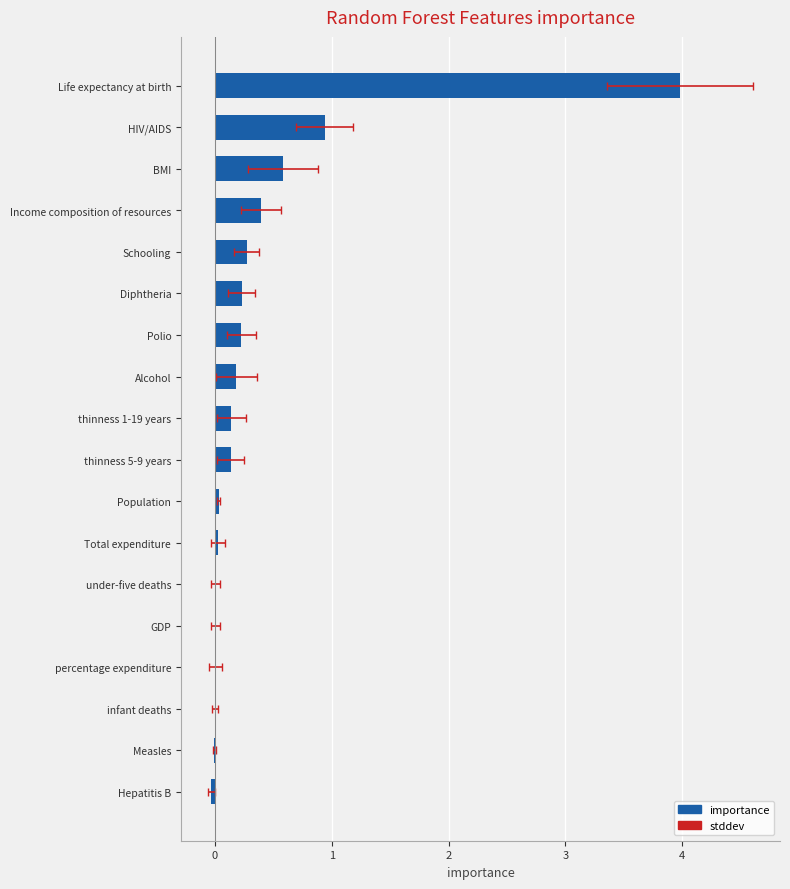

True or false: the data shows 0.9 at HIV/AIDS.

True